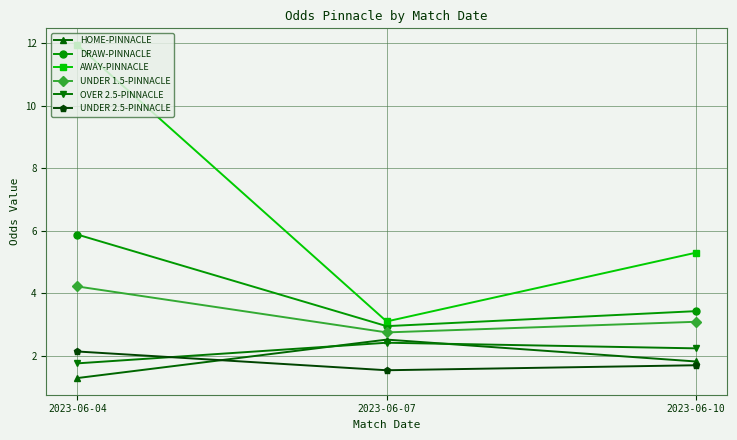

Is it true that UNDER 2.5-PINNACLE equals 1.5 at 2023-06-07?

True